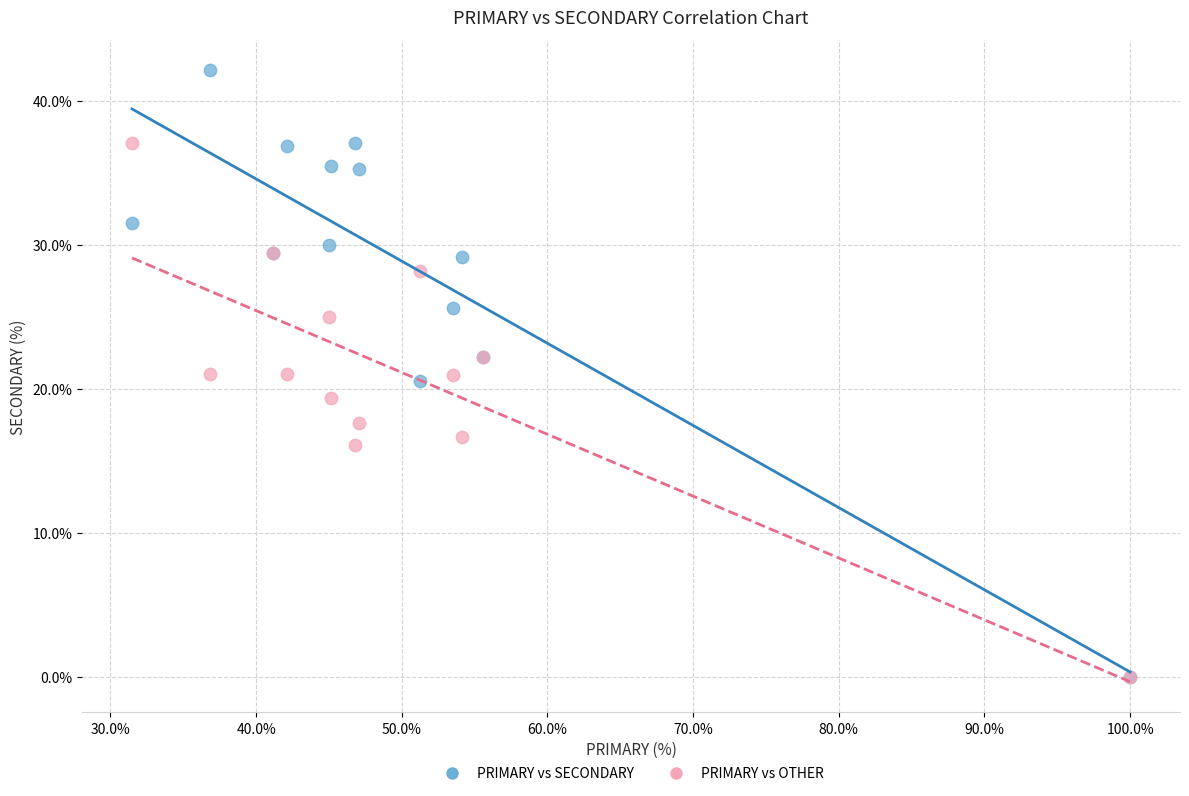

What are all the series names shown in the legend?

PRIMARY vs SECONDARY, PRIMARY vs OTHER